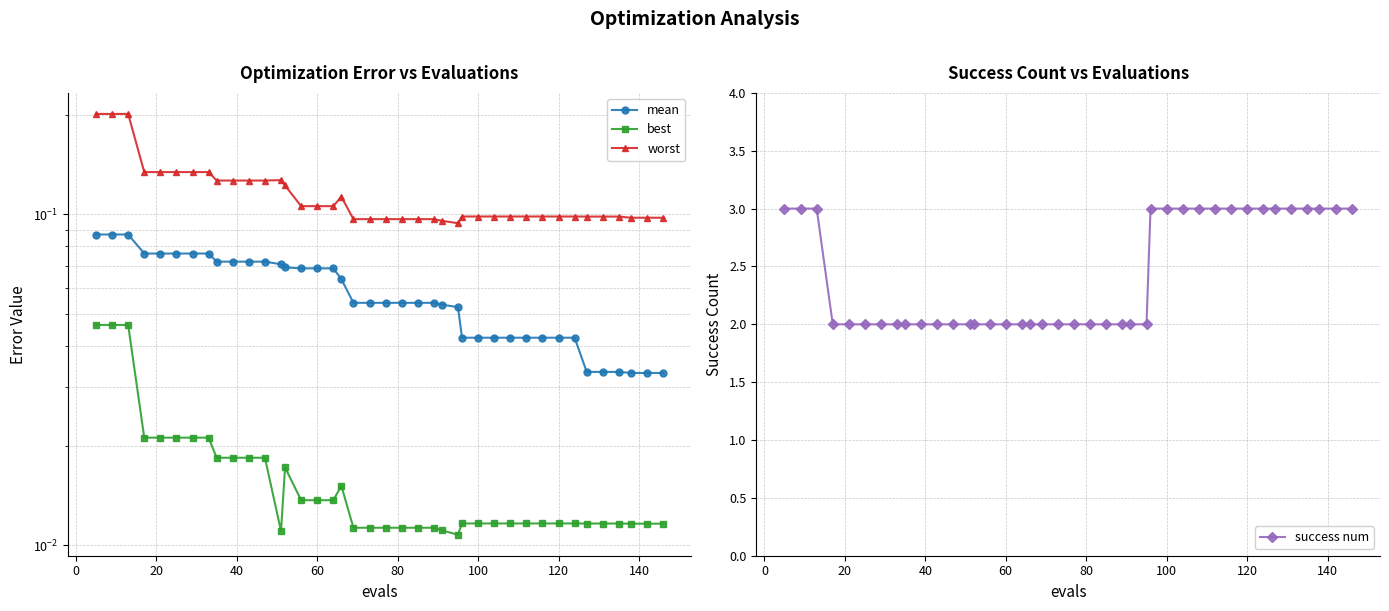

Which series has the largest total across all categories?

success num